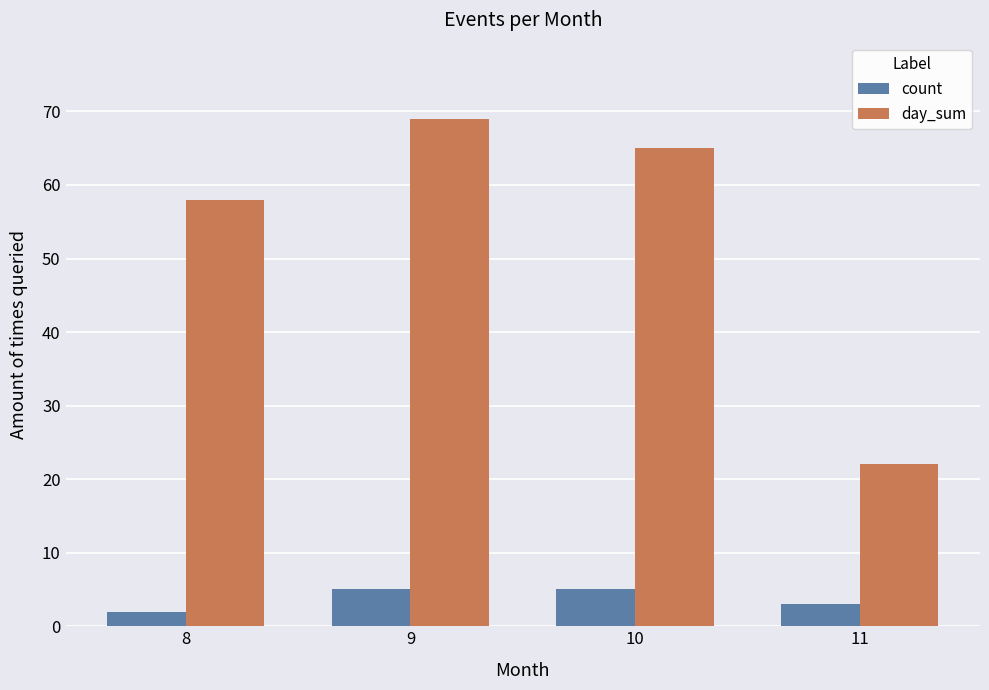

Are the bars horizontal?

No